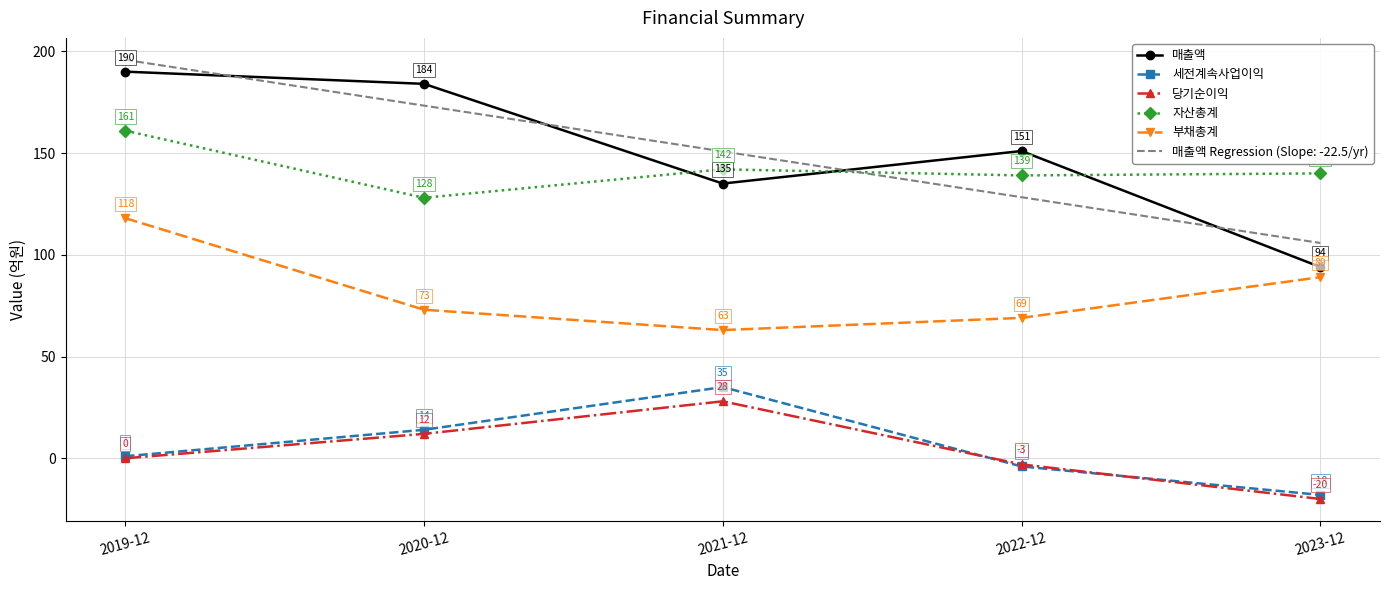

Between which two adjacent categories do 세전계속사업이익 and 당기순이익 first intersect?

2021-12 and 2022-12